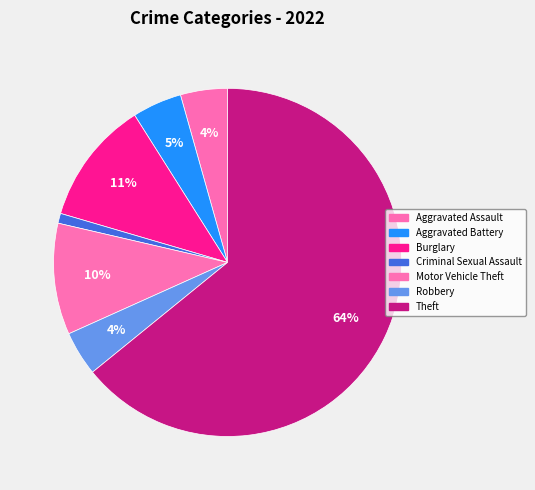

Does Theft represent more than half of the total?

Yes